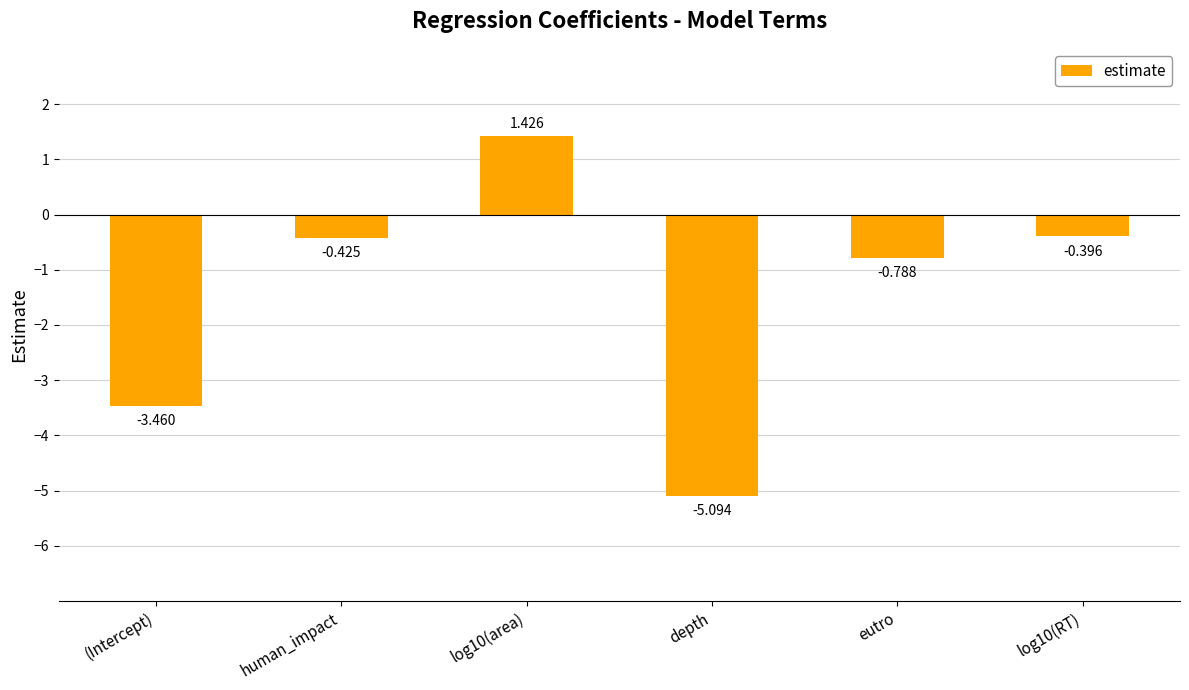

What is the change in value from (Intercept) to depth?

-1.6